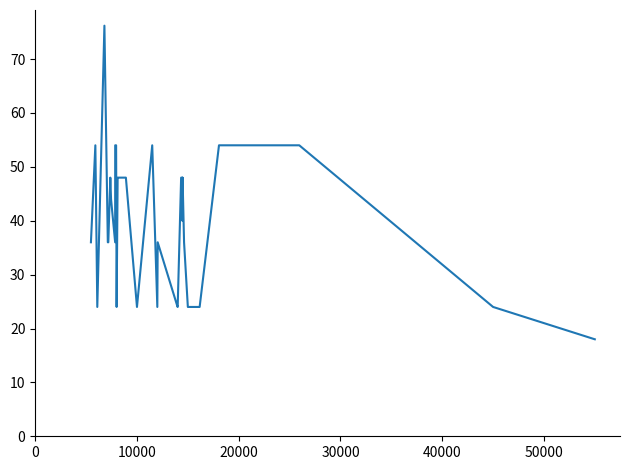

Does the chart have visible grid lines?

No